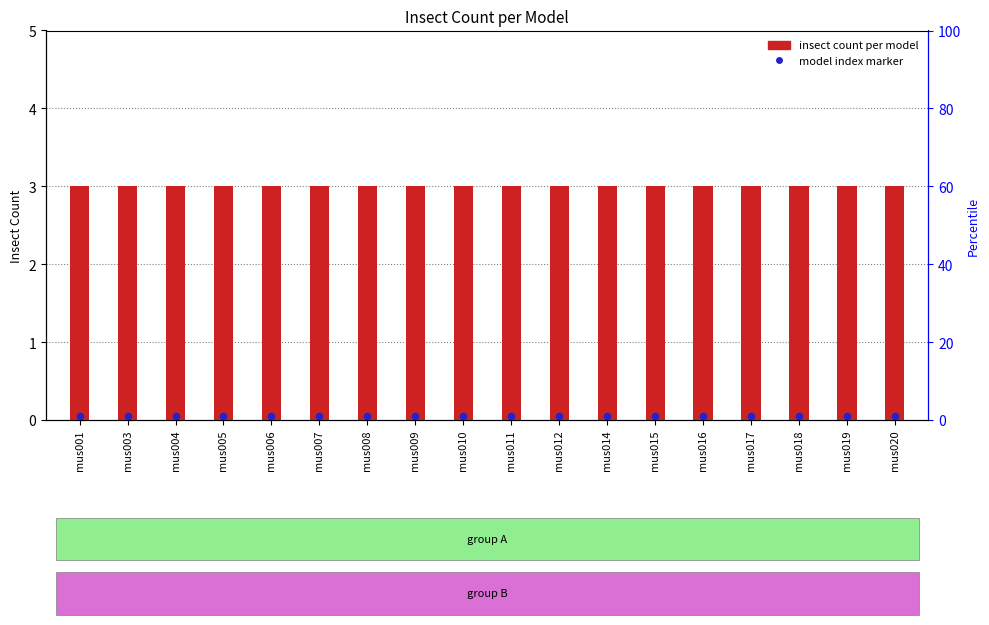

At which category is the sum across all series the highest?

mus001